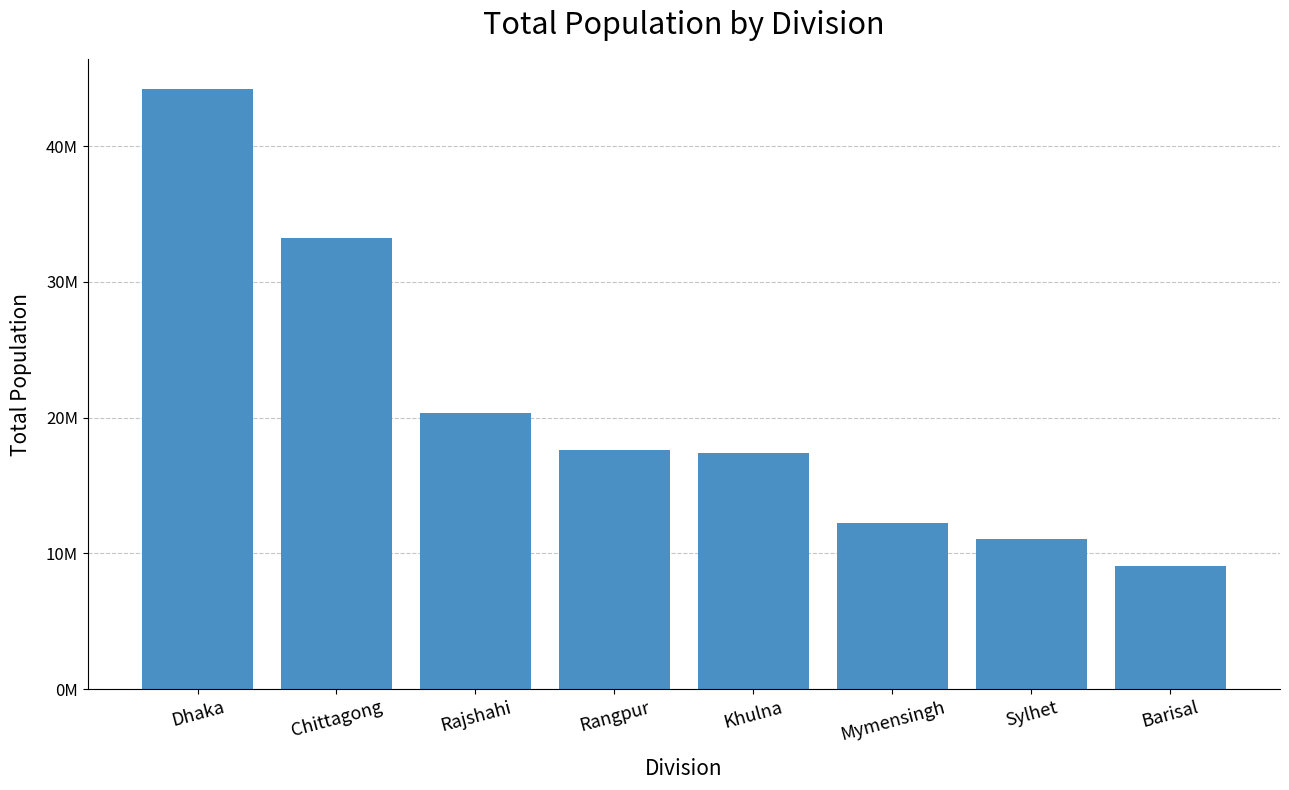

Approximately how many times larger is the value at Rangpur compared to Sylhet?

1.6